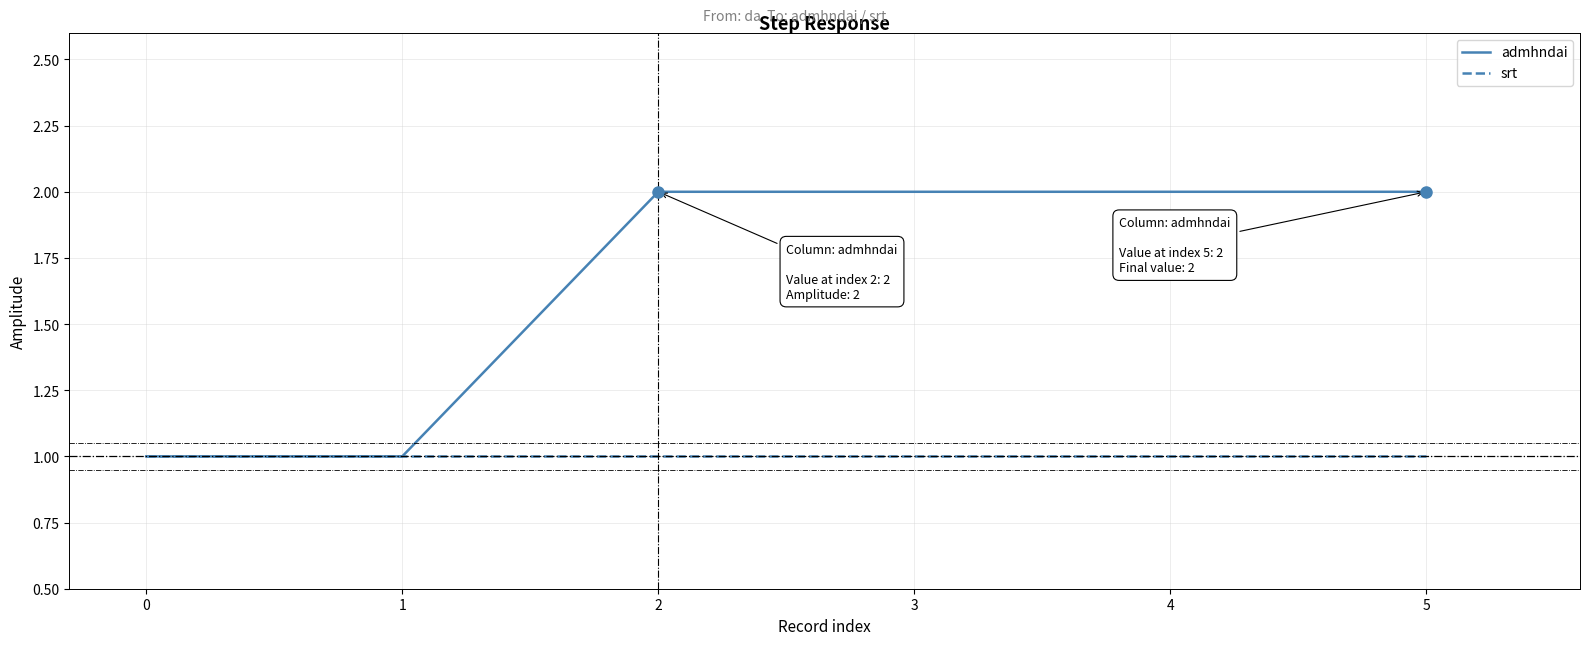

Which series has the widest spread of values?

admhndai